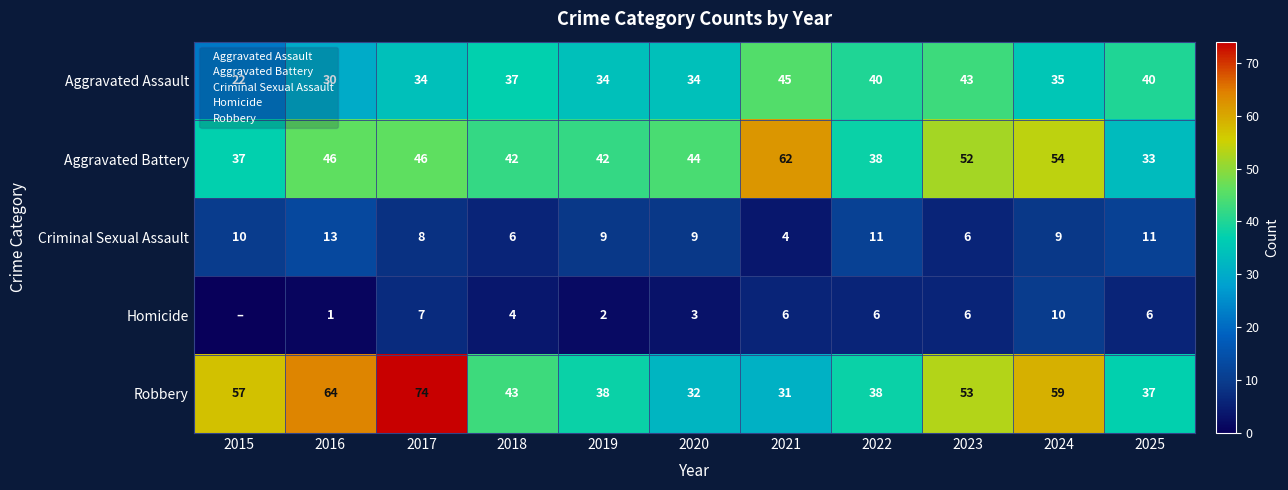

Is it true that Criminal Sexual Assault equals 9 at 2019?

True